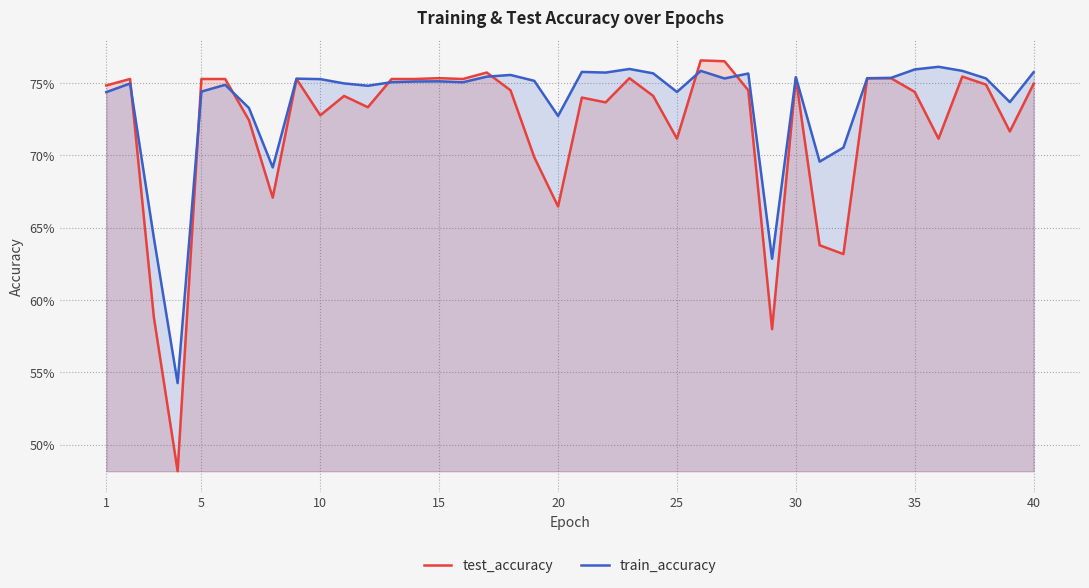

Is it true that test_accuracy equals 1.2 at 1?

False